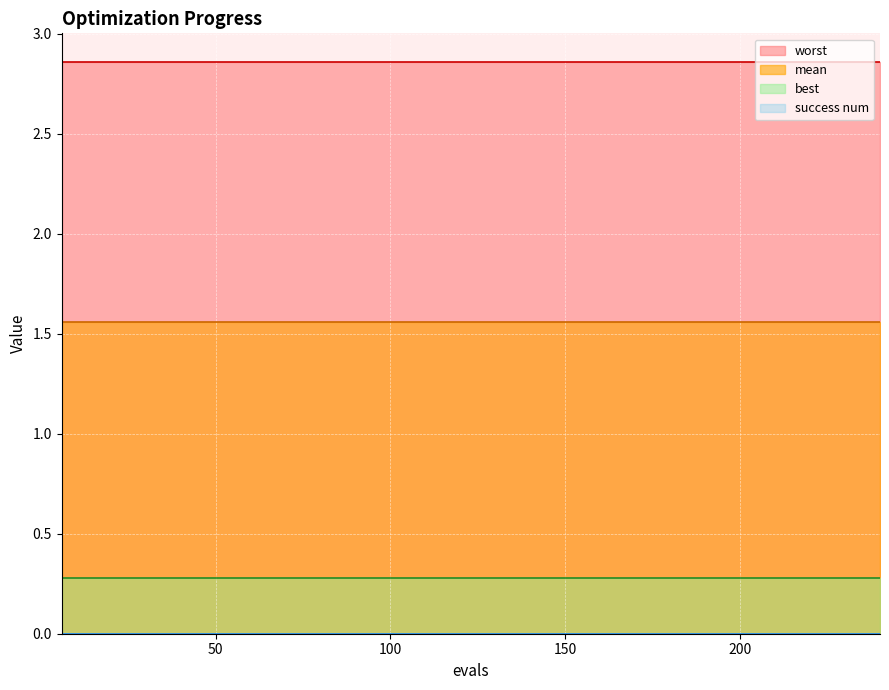

Count the number of data series in this chart.

4